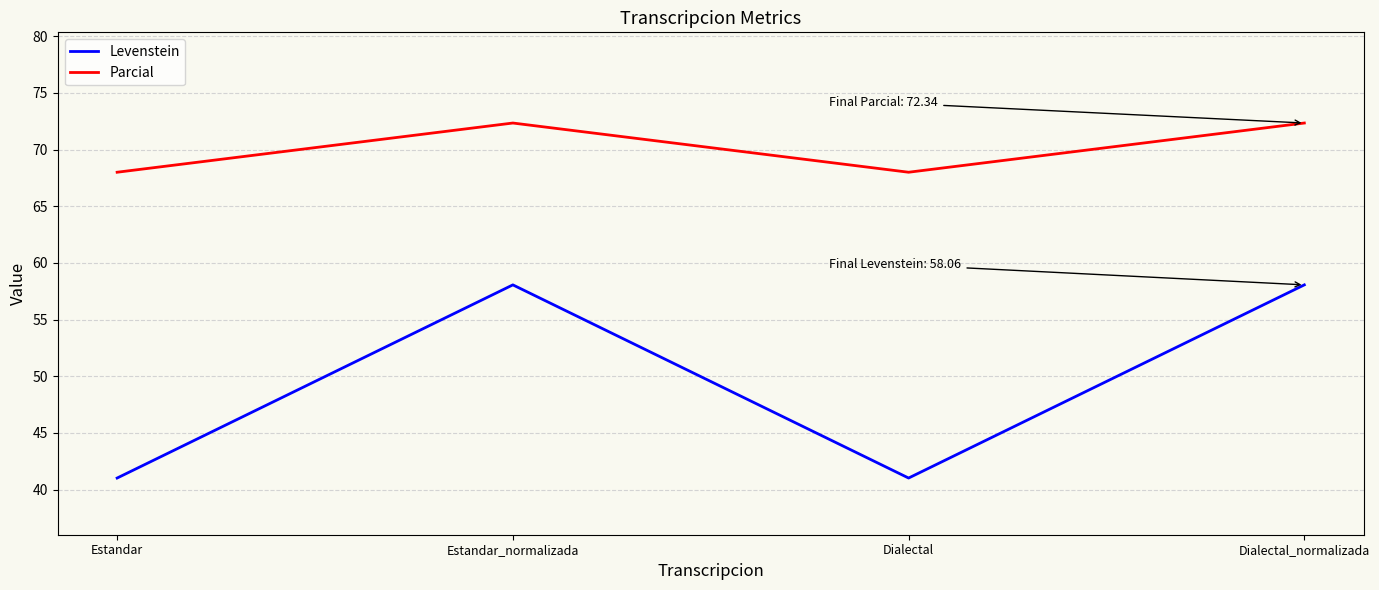

Which series has the largest range (max minus min)?

Levenstein